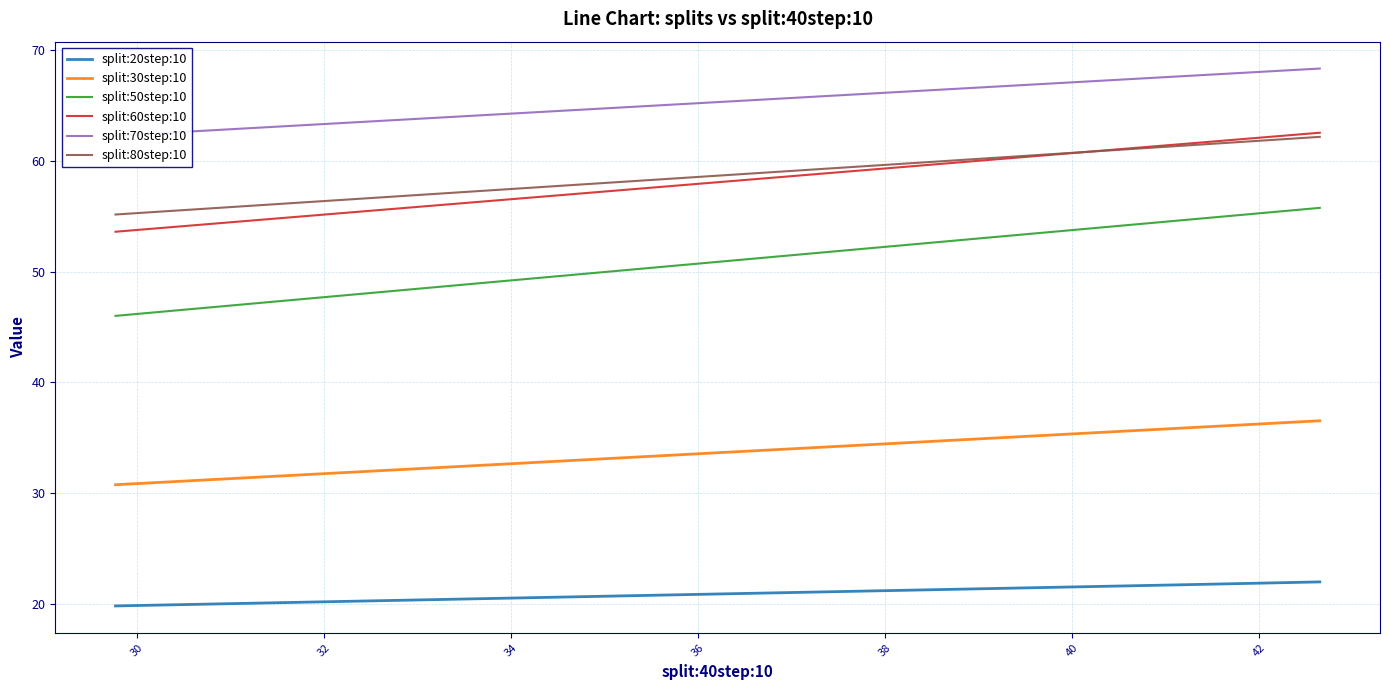

How many categories are shown in the chart?

40